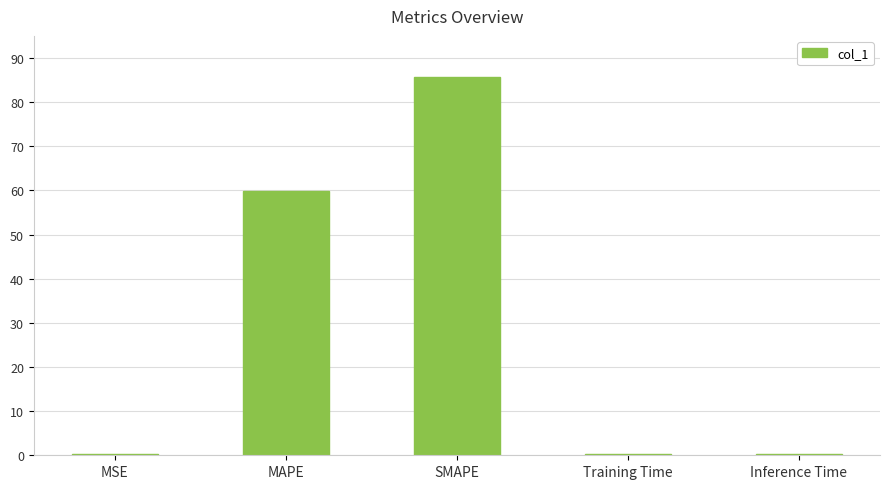

The value at MAPE is 60.0. True or false?

True